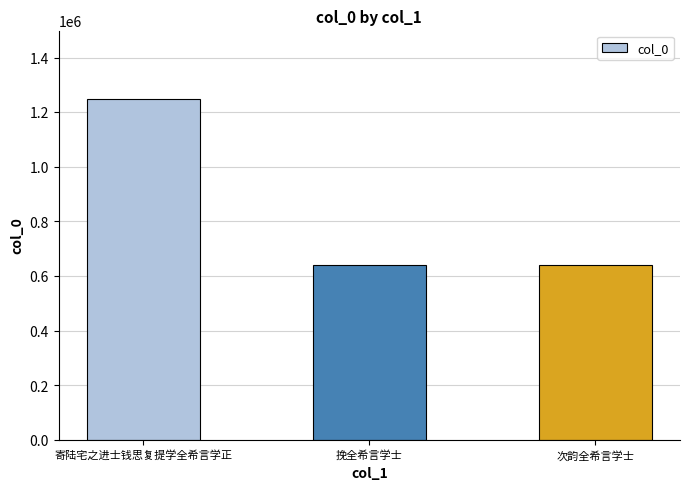

What is the minimum value shown in the chart?

641608